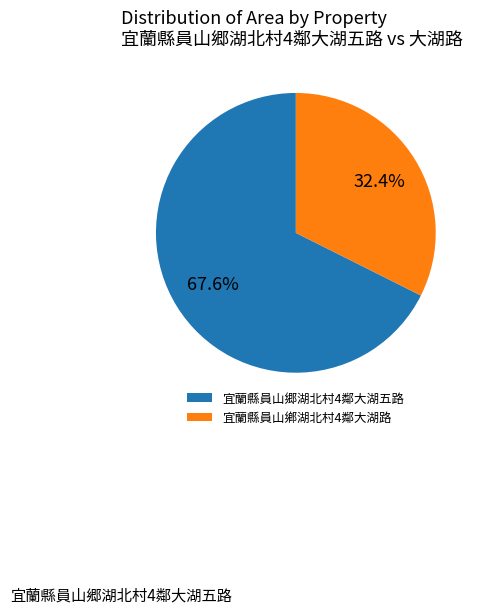

Do 宜蘭縣員山鄕湖北村4鄰大湖路 and 宜蘭縣員山郷湖北村4鄰大湖五路 together represent more than half of the pie?

Yes